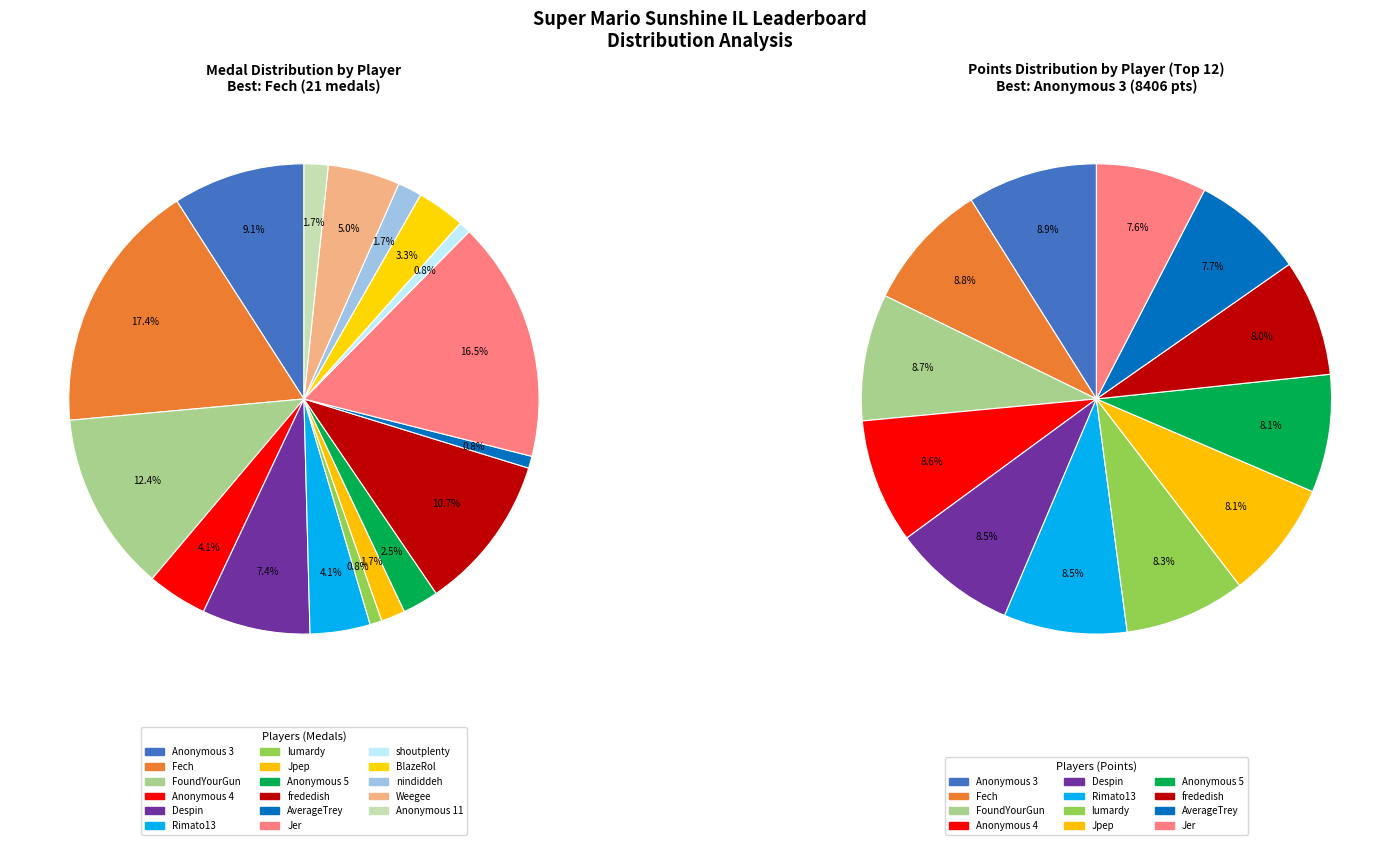

To the nearest percent, what is the difference between the largest and smallest slice percentages?

17%